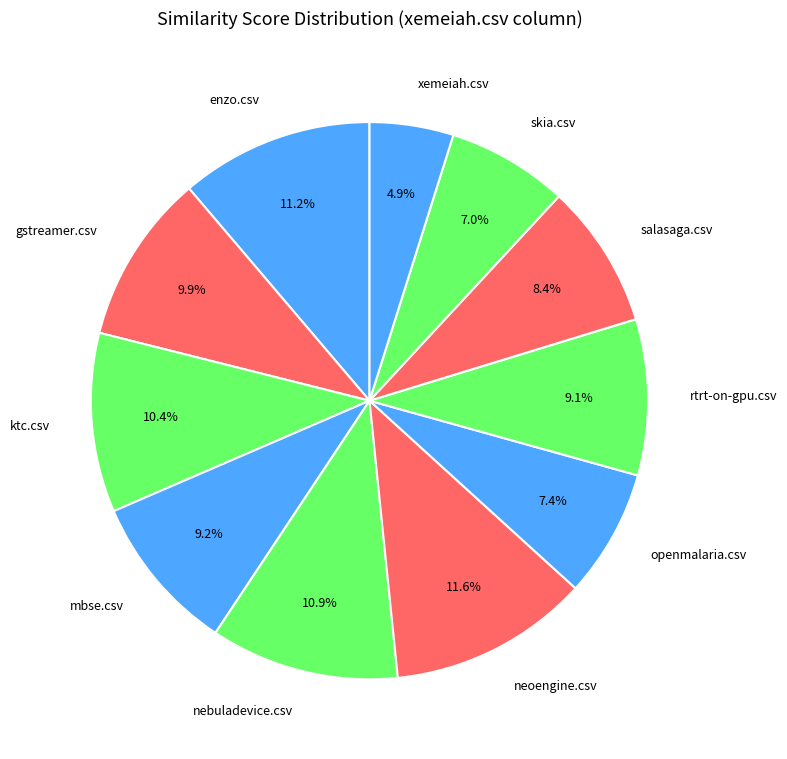

Does gstreamer.csv account for over 50% of the chart?

No